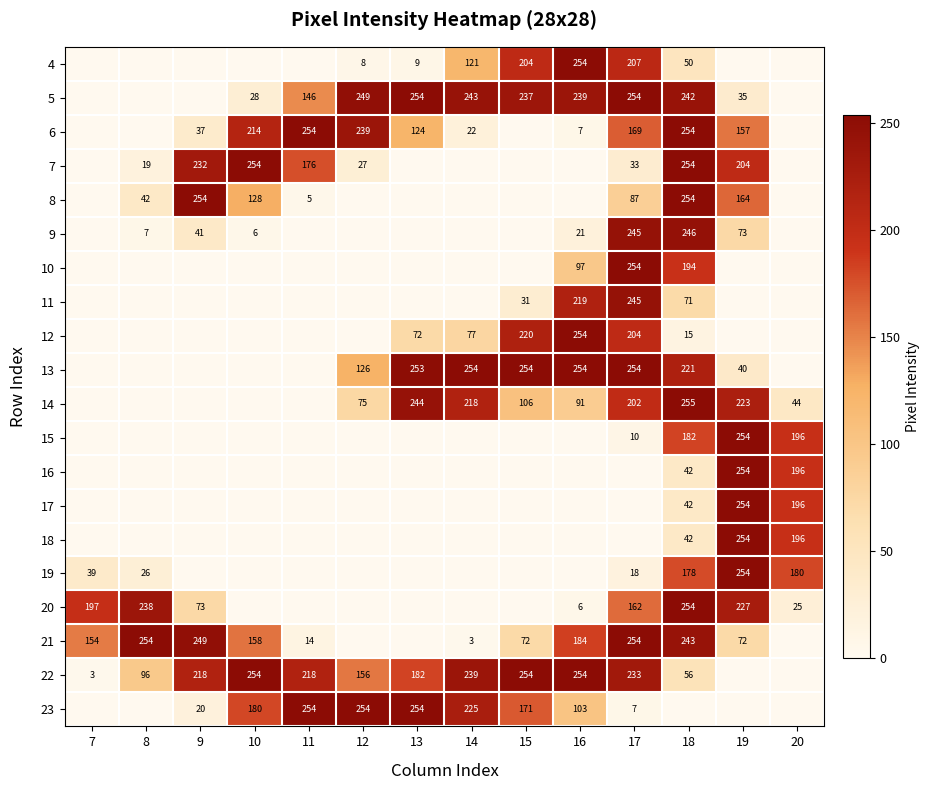

What is the difference between the 9 values at 17 and 9?

204